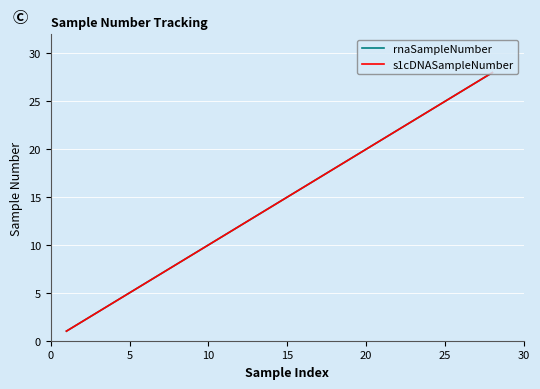

Does the chart display data point markers on the line(s)?

No